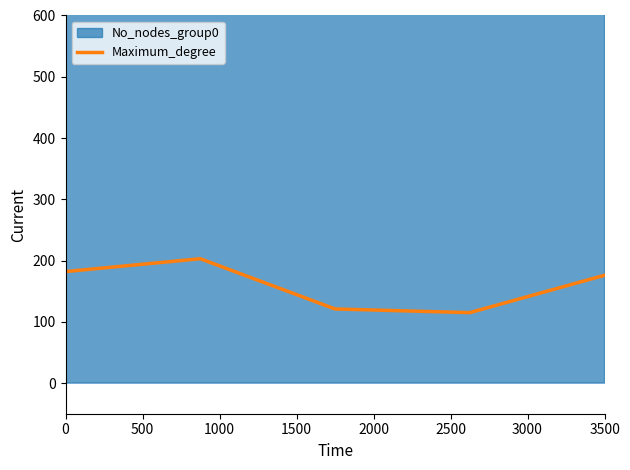

What is the maximum value for Maximum_degree?

202.9